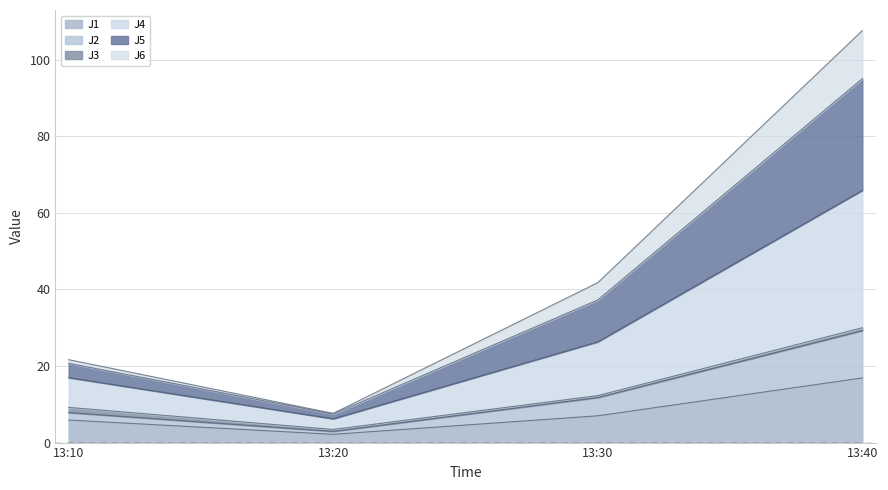

What is the minimum value shown in the chart?

2.2